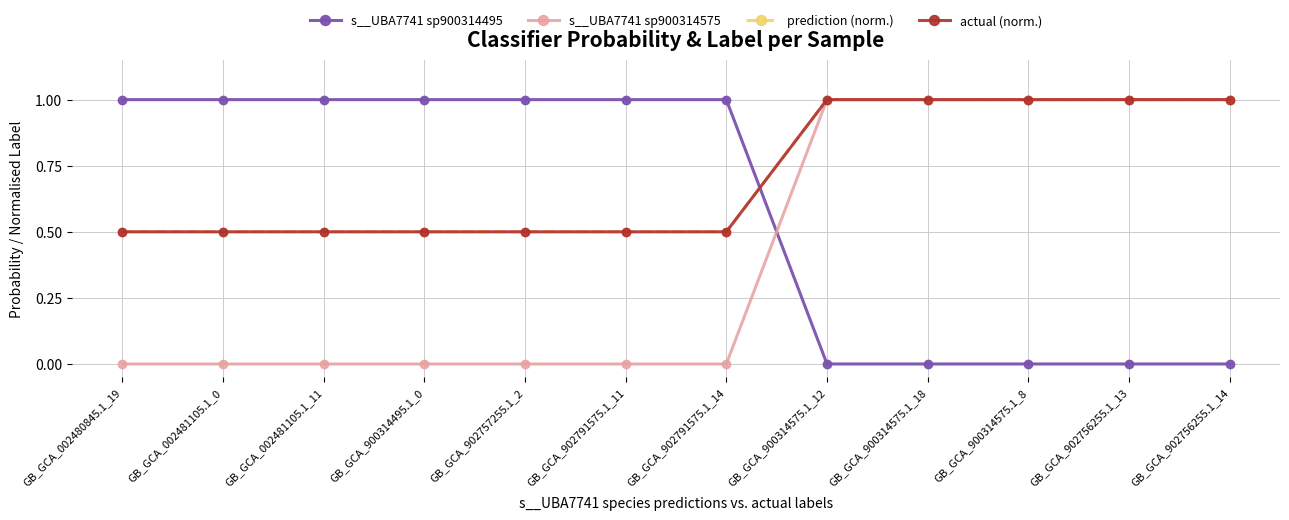

Reading right to left, what are all the values shown in this chart?

s__UBA7741 sp900314495: GB_GCA_902756255.1_14=0.0	GB_GCA_902756255.1_13=0.0	GB_GCA_900314575.1_8=0.0	GB_GCA_900314575.1_18=0.0	GB_GCA_900314575.1_12=0.0	GB_GCA_902791575.1_14=1.0	GB_GCA_902791575.1_11=1.0	GB_GCA_902757255.1_2=1.0	GB_GCA_900314495.1_0=1.0	GB_GCA_002481105.1_11=1.0	GB_GCA_002481105.1_0=1.0	GB_GCA_002480845.1_19=1.0
s__UBA7741 sp900314575: GB_GCA_902756255.1_14=1.0	GB_GCA_902756255.1_13=1.0	GB_GCA_900314575.1_8=1.0	GB_GCA_900314575.1_18=1.0	GB_GCA_900314575.1_12=1.0	GB_GCA_902791575.1_14=0.0	GB_GCA_902791575.1_11=0.0	GB_GCA_902757255.1_2=0.0	GB_GCA_900314495.1_0=0.0	GB_GCA_002481105.1_11=0.0	GB_GCA_002481105.1_0=0.0	GB_GCA_002480845.1_19=0.0
prediction (norm.): GB_GCA_902756255.1_14=1.0	GB_GCA_902756255.1_13=1.0	GB_GCA_900314575.1_8=1.0	GB_GCA_900314575.1_18=1.0	GB_GCA_900314575.1_12=1.0	GB_GCA_902791575.1_14=0.5	GB_GCA_902791575.1_11=0.5	GB_GCA_902757255.1_2=0.5	GB_GCA_900314495.1_0=0.5	GB_GCA_002481105.1_11=0.5	GB_GCA_002481105.1_0=0.5	GB_GCA_002480845.1_19=0.5
actual (norm.): GB_GCA_902756255.1_14=1.0	GB_GCA_902756255.1_13=1.0	GB_GCA_900314575.1_8=1.0	GB_GCA_900314575.1_18=1.0	GB_GCA_900314575.1_12=1.0	GB_GCA_902791575.1_14=0.5	GB_GCA_902791575.1_11=0.5	GB_GCA_902757255.1_2=0.5	GB_GCA_900314495.1_0=0.5	GB_GCA_002481105.1_11=0.5	GB_GCA_002481105.1_0=0.5	GB_GCA_002480845.1_19=0.5